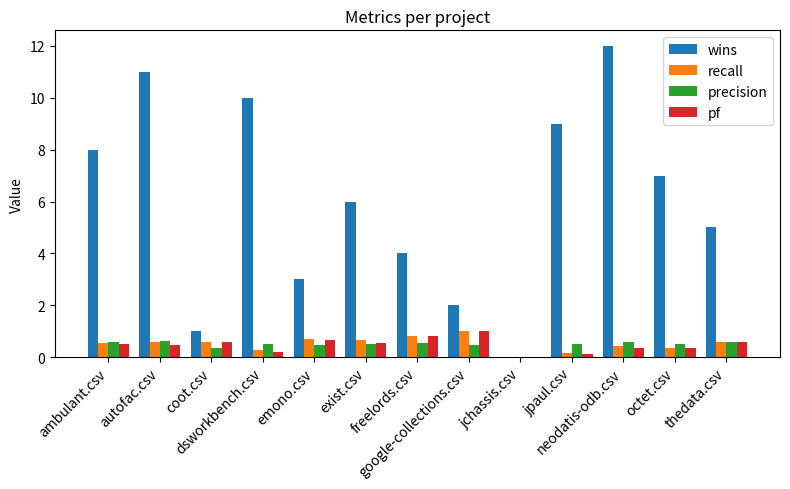

Which series has the largest total across all categories?

wins